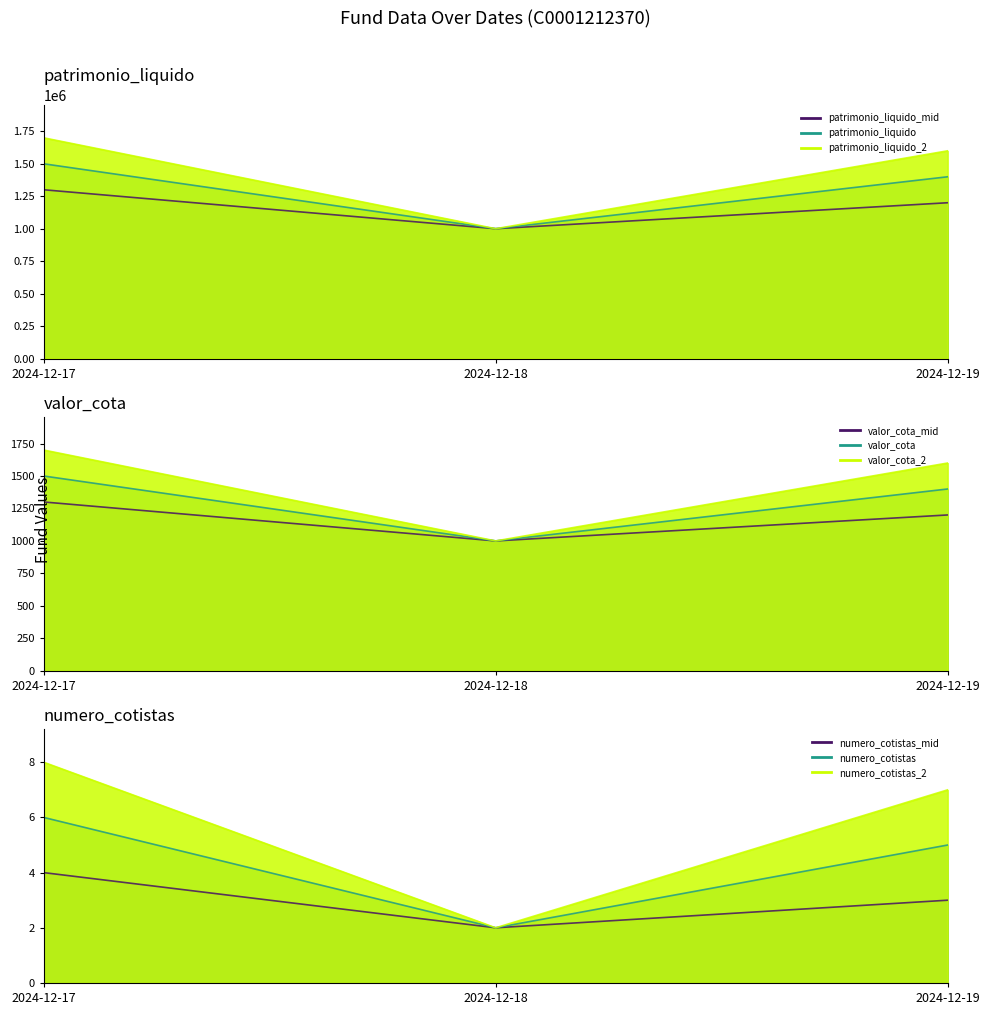

True or false: patrimonio_liquido has a value of 1400000 at 2024-12-19.

True